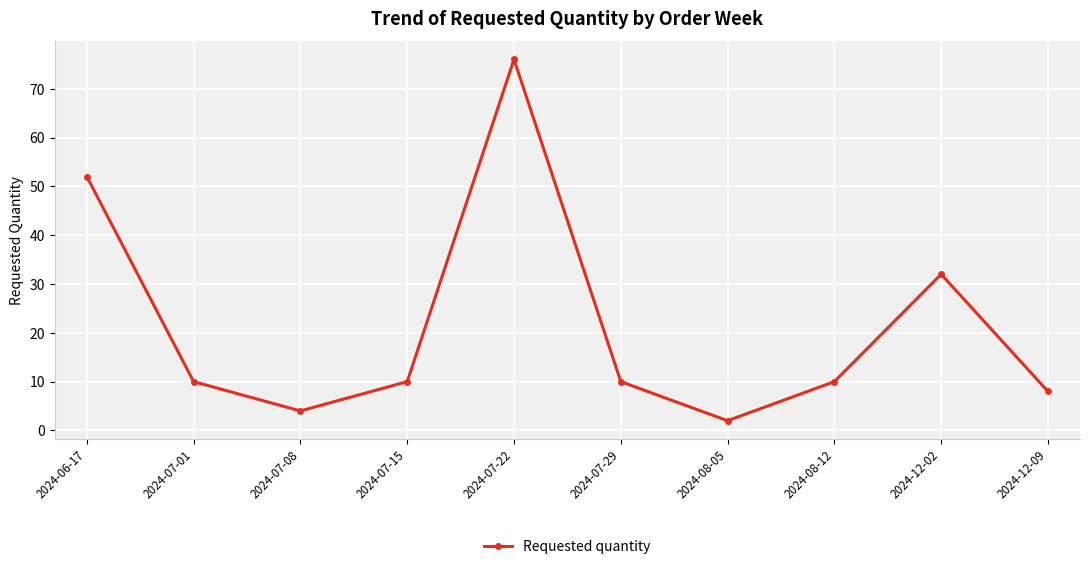

What is the label of the 10th point from the right?

2024-06-17